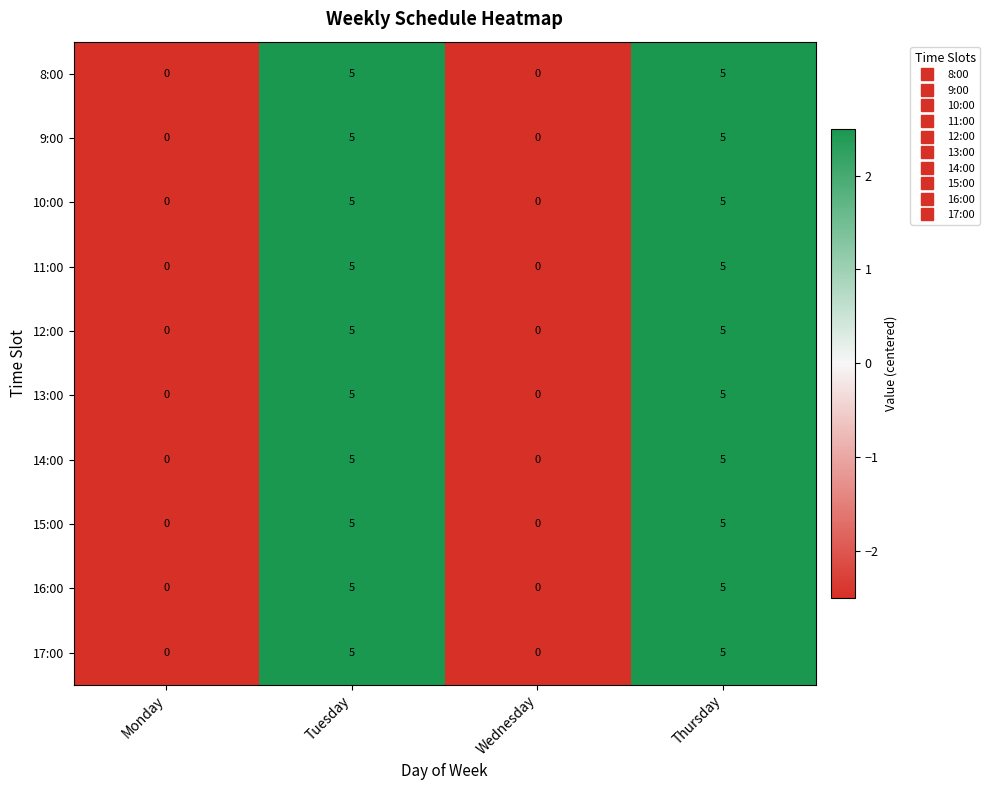

How many distinct data groups are displayed?

10